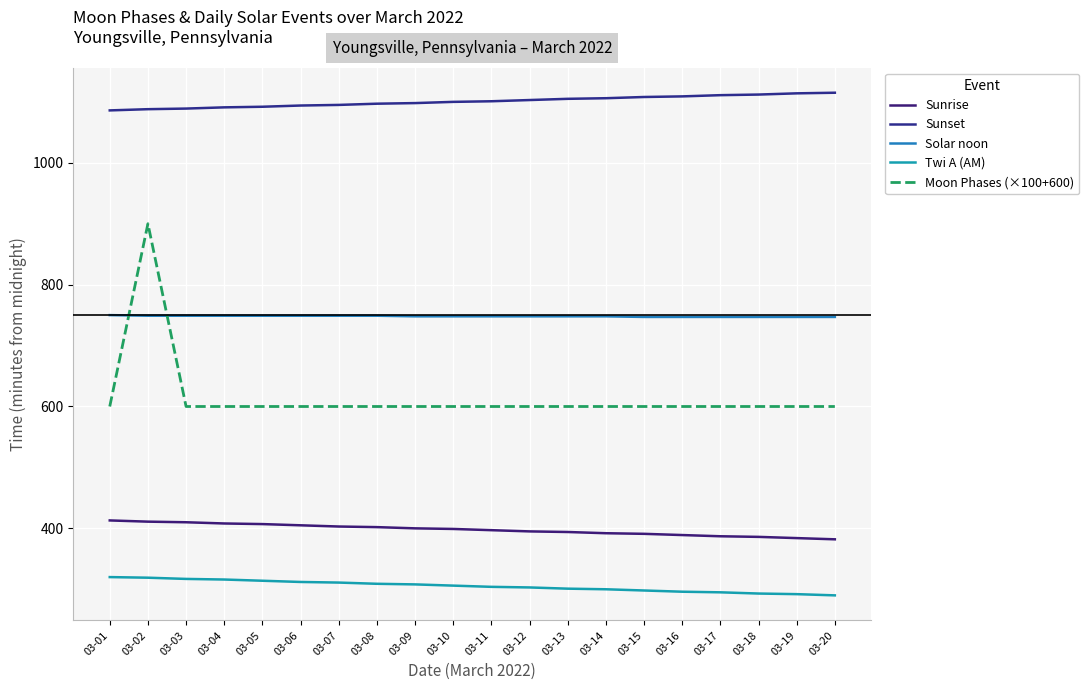

The value of Solar noon at 03-10 is 748. True or false?

True